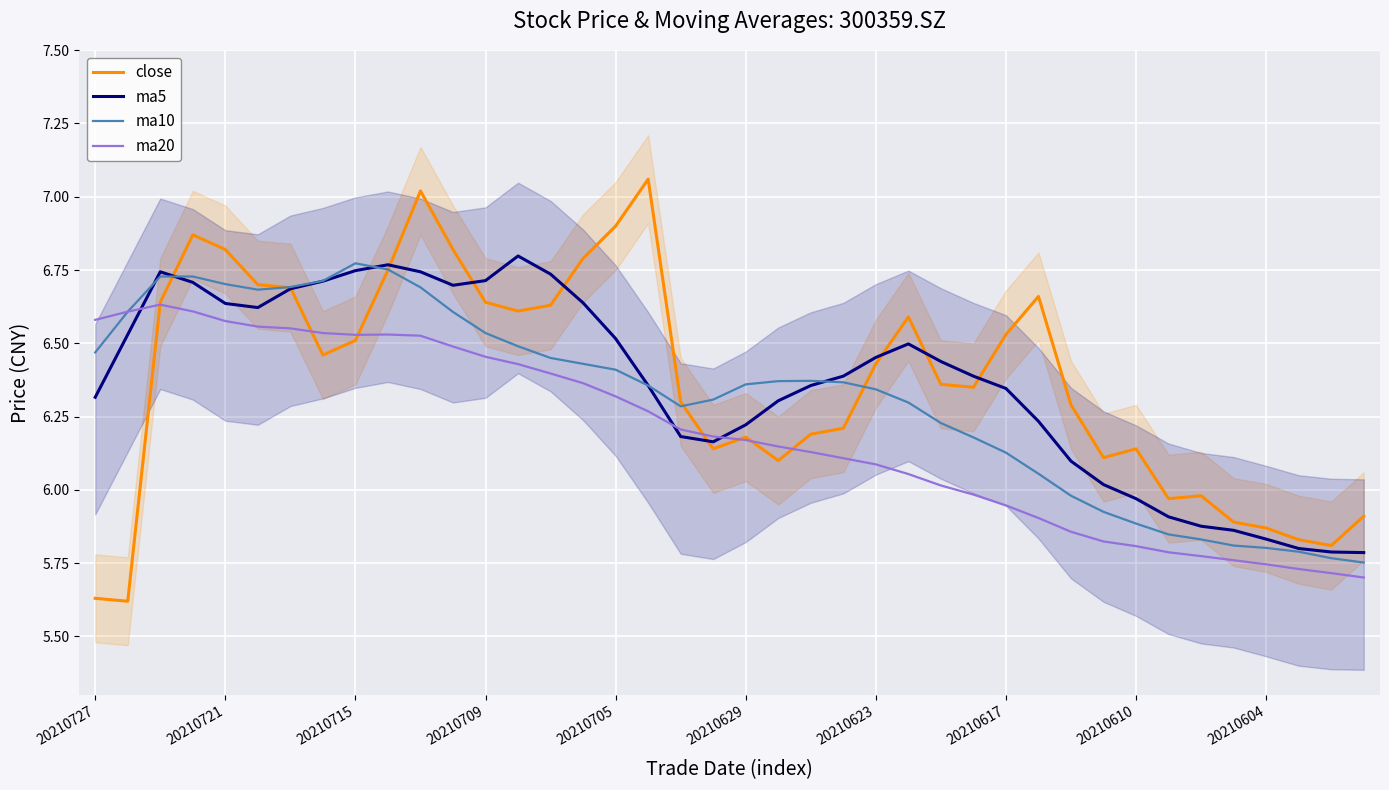

Is the value of close at 20210617 greater than the value of ma10 at 20210610?

Yes